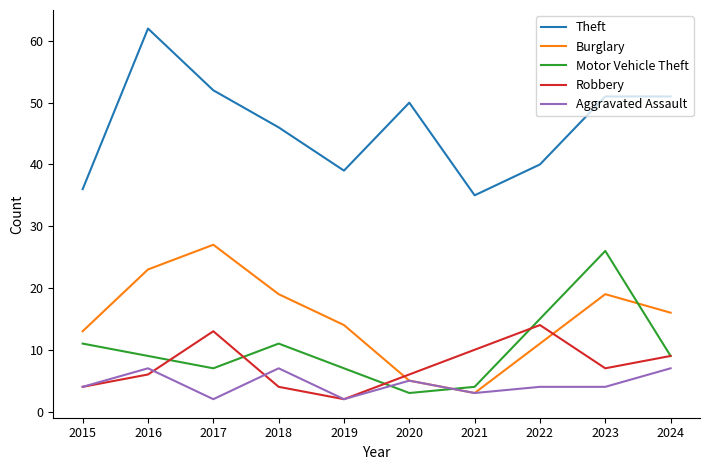

What is the difference between the Robbery values at 2015 and 2019?

2